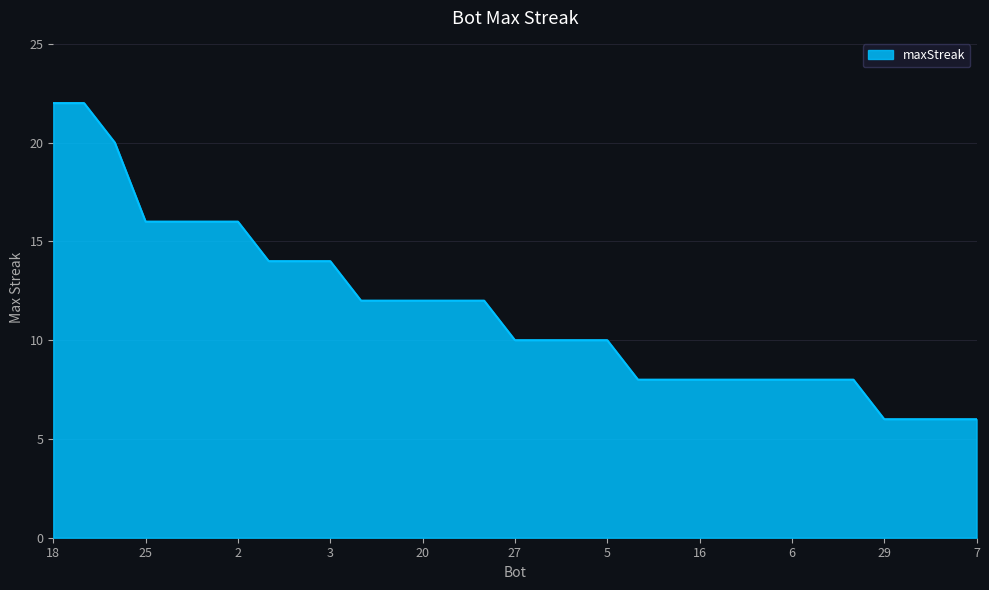

What is the difference between the maximum and minimum values?

16